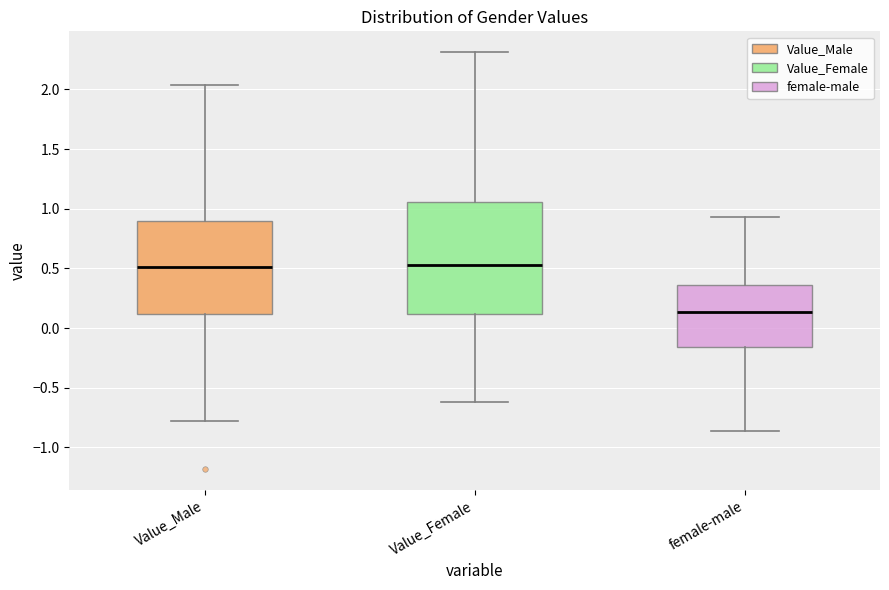

Where is the upper edge of the box for female-male on the y-axis? The values are not printed on the chart, so give them approximately, as read against the axis.

0.35